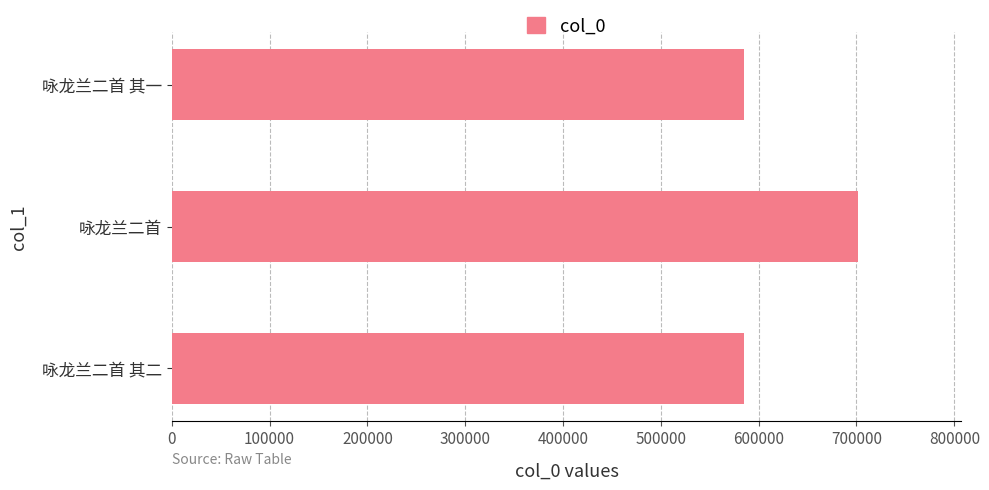

What is the smallest value displayed?

584653